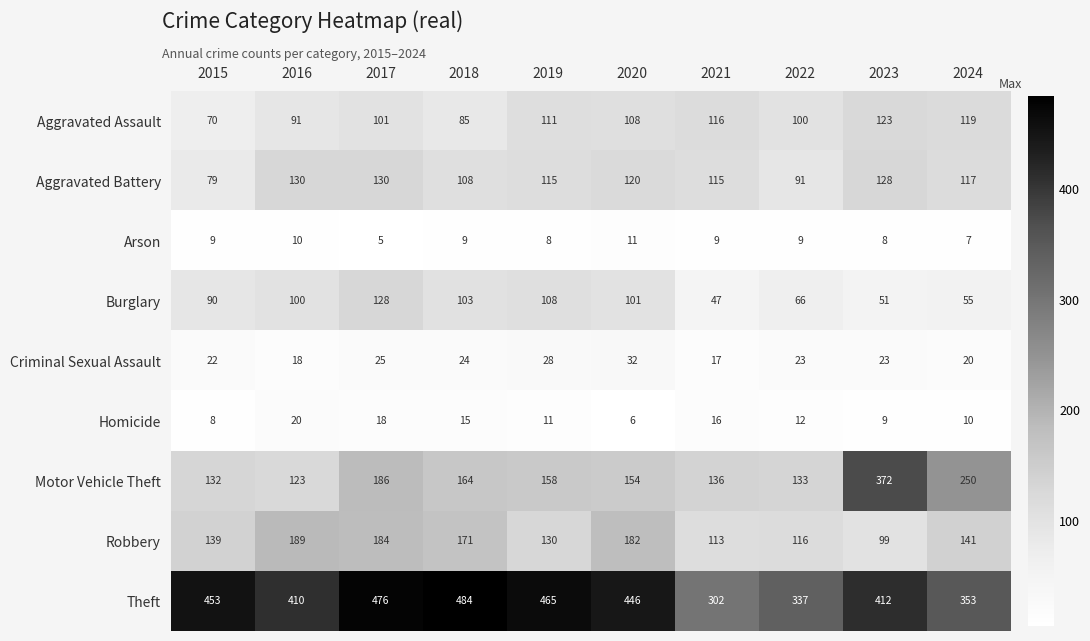

What is the difference between the Criminal Sexual Assault values at 2017 and 2015?

3